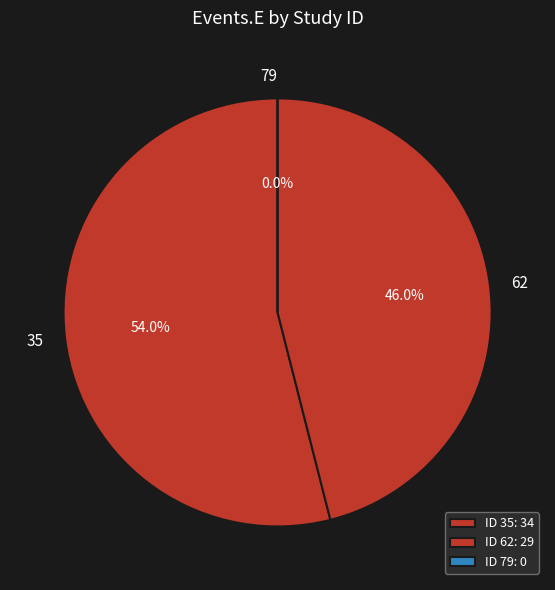

Which slice represents more than half of the pie?

35